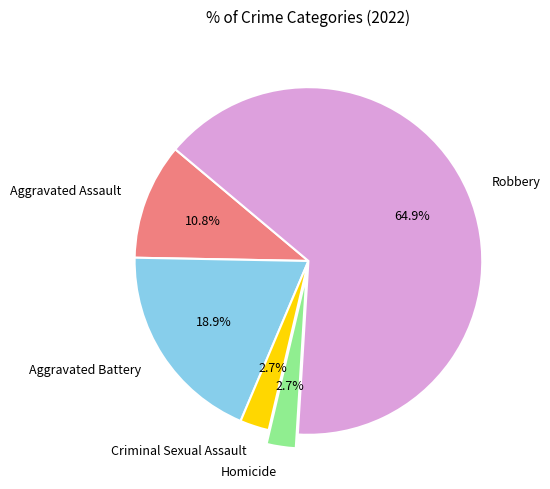

Which category has the biggest portion of the pie?

Robbery